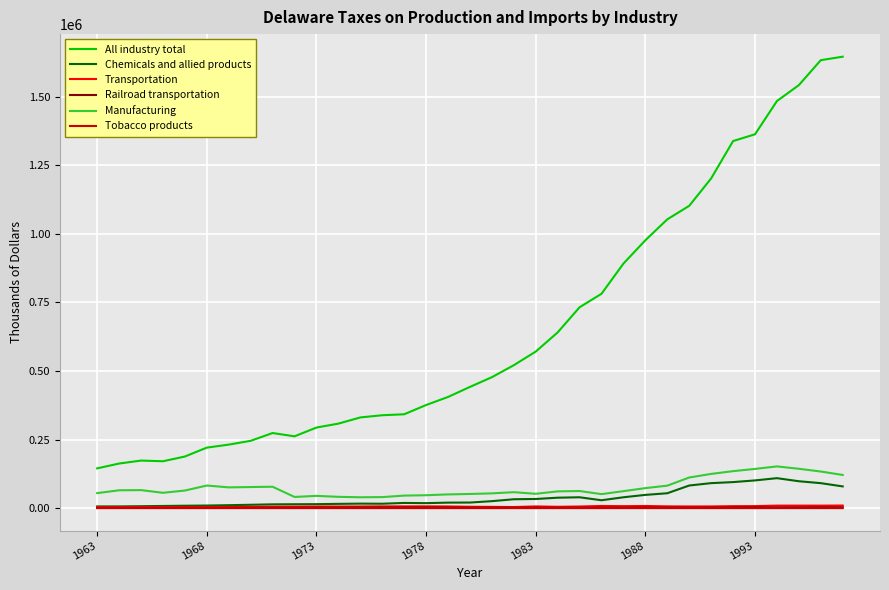

Which series has the largest range (max minus min)?

All industry total